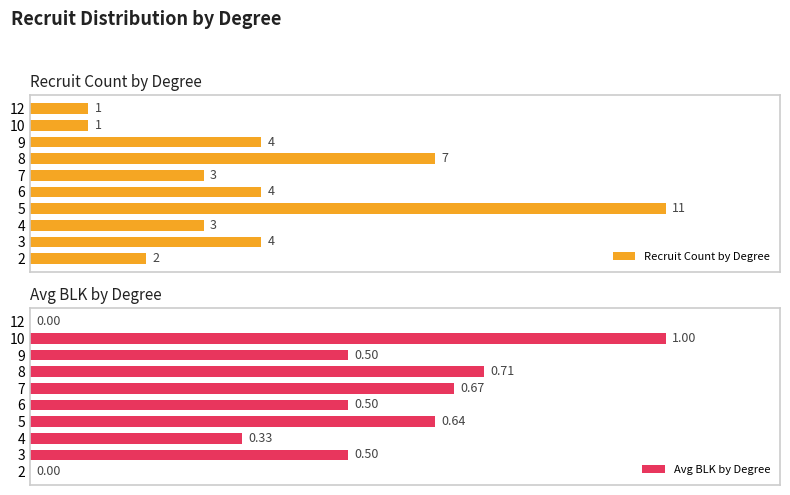

Rank the series by their average value, from lowest to highest.

Avg BLK by Degree, Recruit Count by Degree